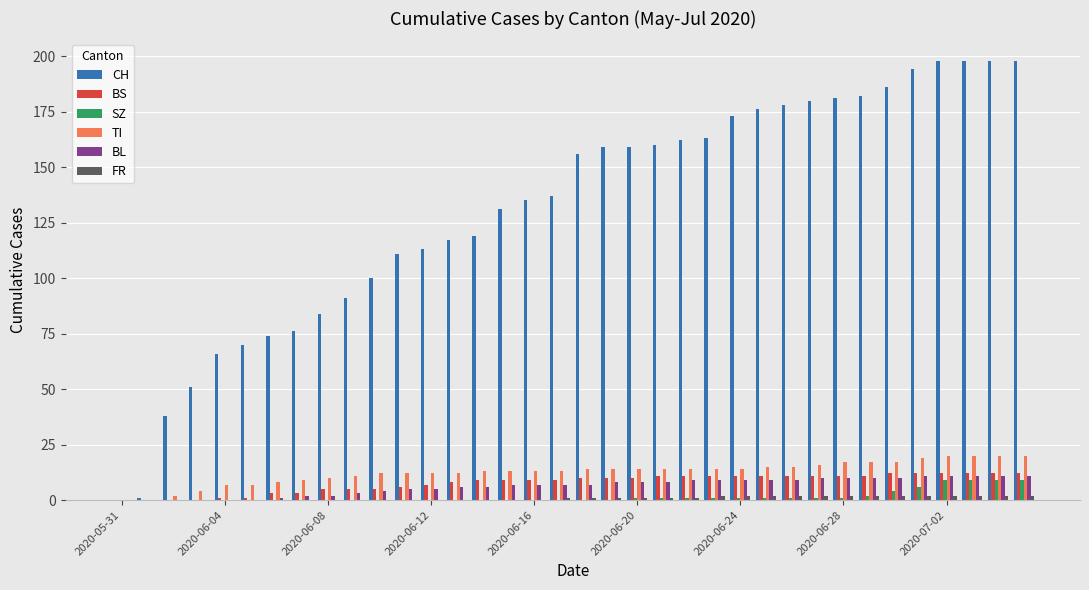

What is the highest value of the BS series?

12